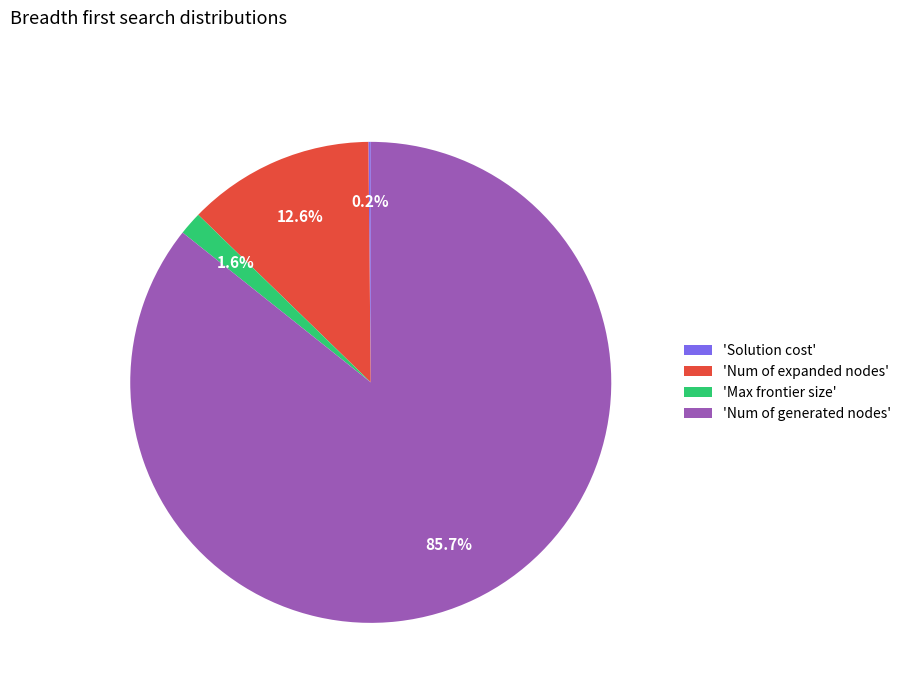

Is the sum of 'Max frontier size' and 'Num of generated nodes' greater than half?

Yes